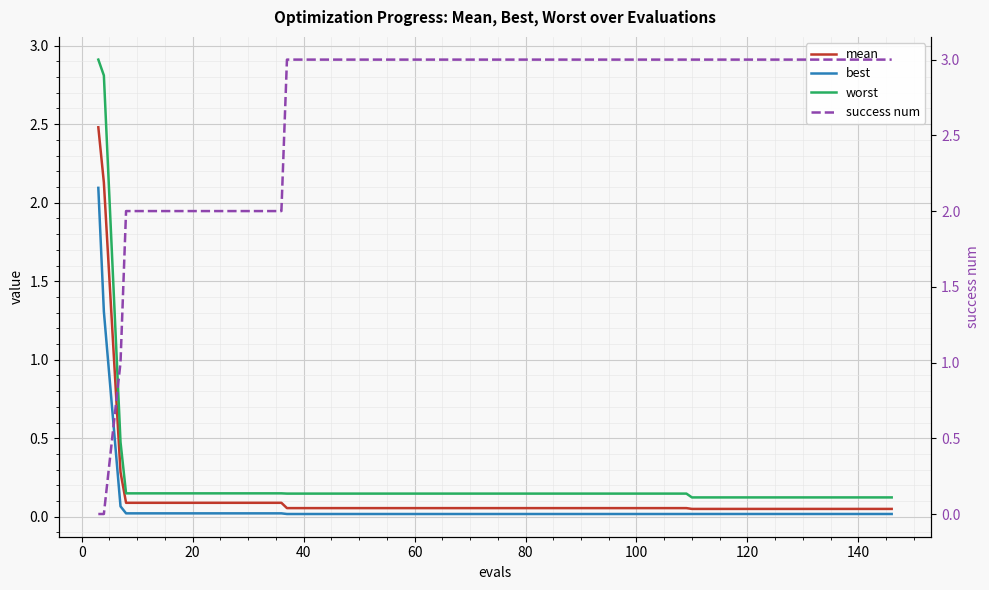

What is the average value of the worst series?

0.3